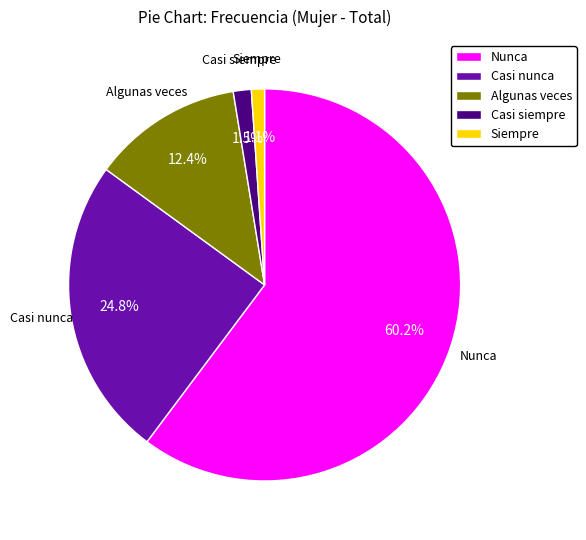

How many segments does this pie chart have?

5